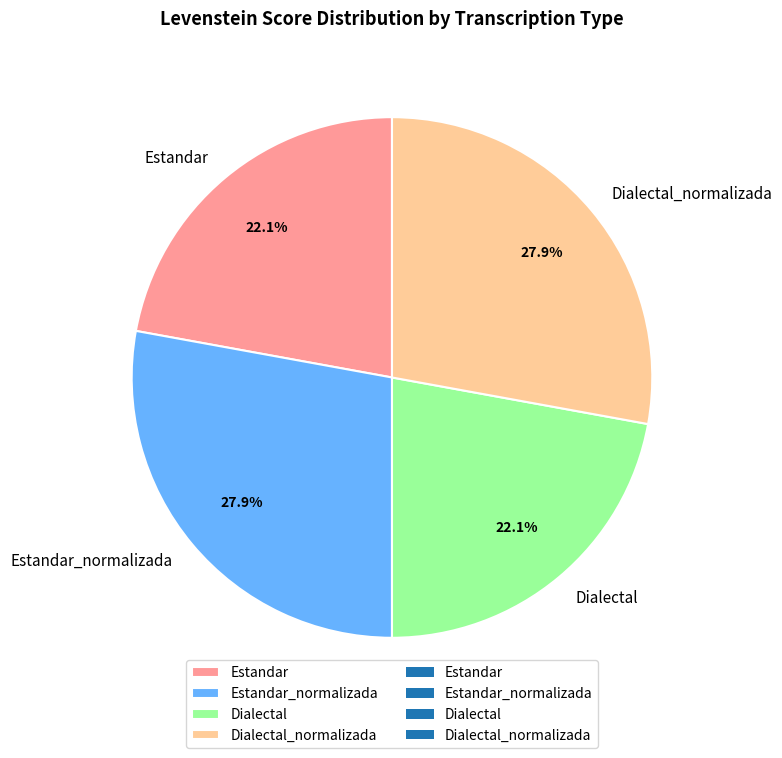

Is it true that Dialectal_normalizada is 28% of the pie?

True